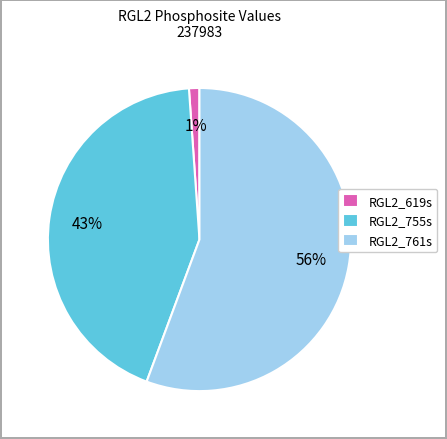

Does RGL2_761s account for over 50% of the chart?

Yes